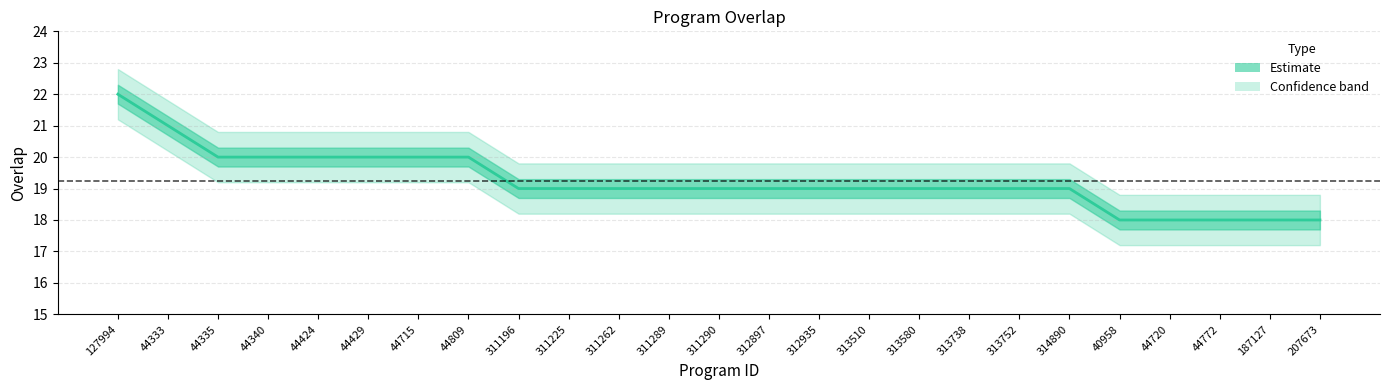

What is the label of the 17th point from the left?

313580